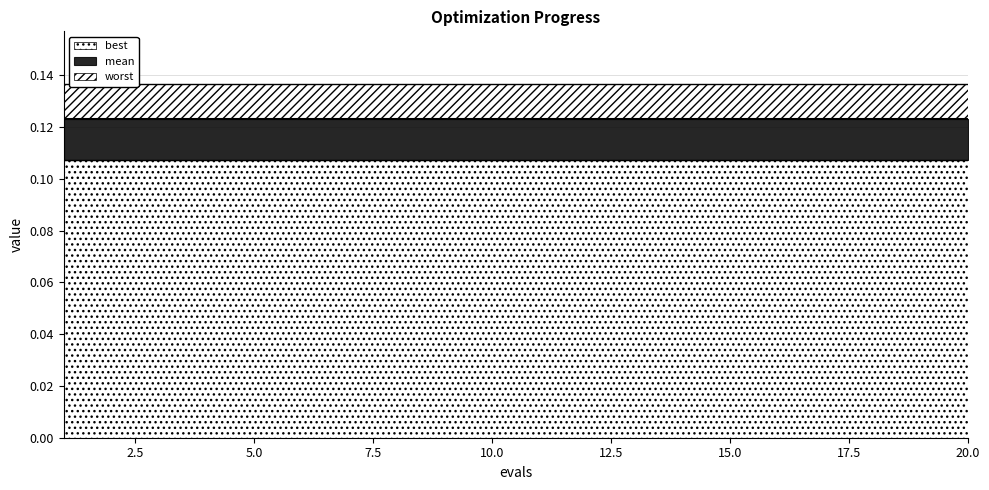

Which label corresponds to the largest value in the chart?

1